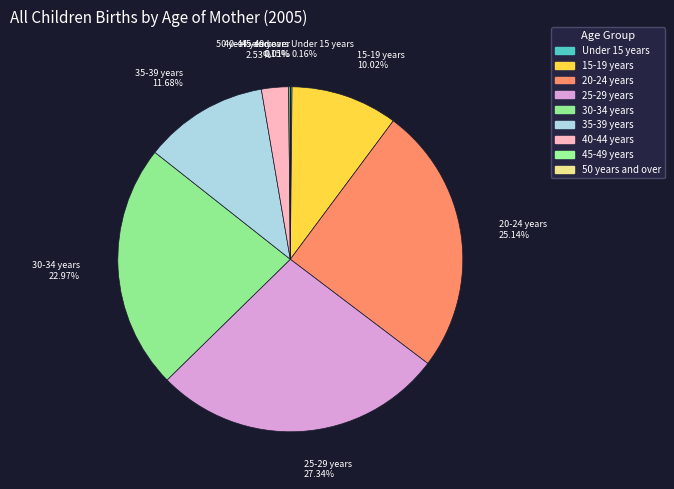

To the nearest percent, what percentage of the pie is 35-39 years?

12%